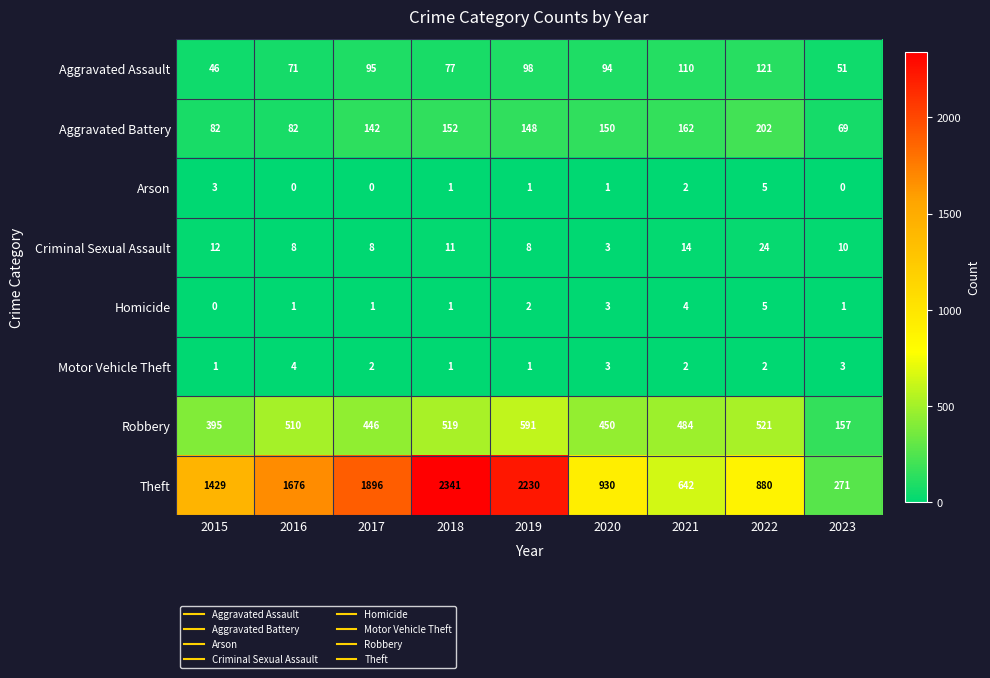

What is the difference between the highest and lowest values at 2019?

2229